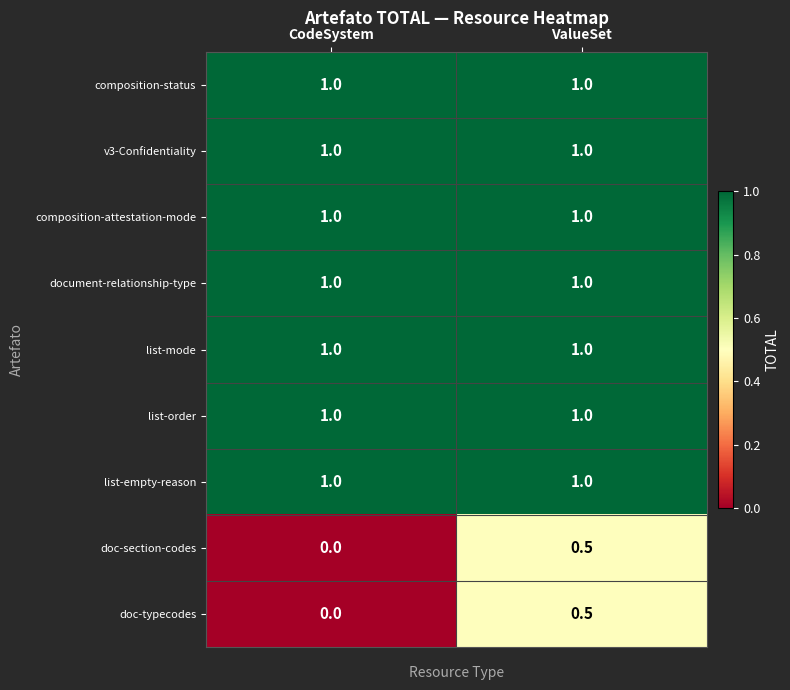

Rank the series by their maximum value, from lowest to highest.

doc-section-codes, doc-typecodes, composition-status, v3-Confidentiality, composition-attestation-mode, document-relationship-type, list-mode, list-order, list-empty-reason